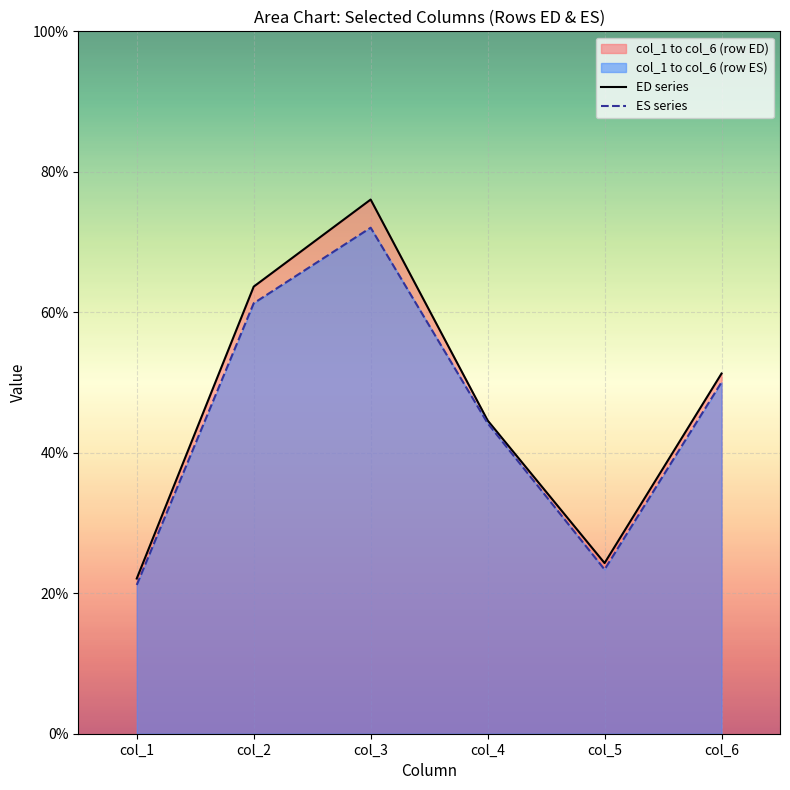

The col_4 series shows 44.6 at 0. True or false?

True